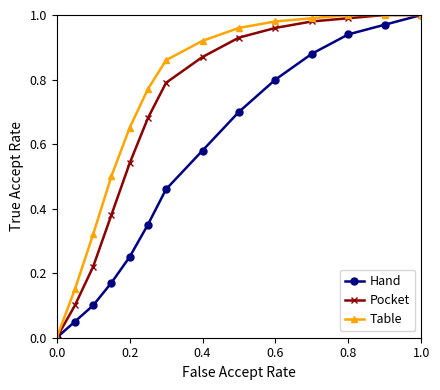

List the series in order of their overall mean, highest first.

Table, Pocket, Hand